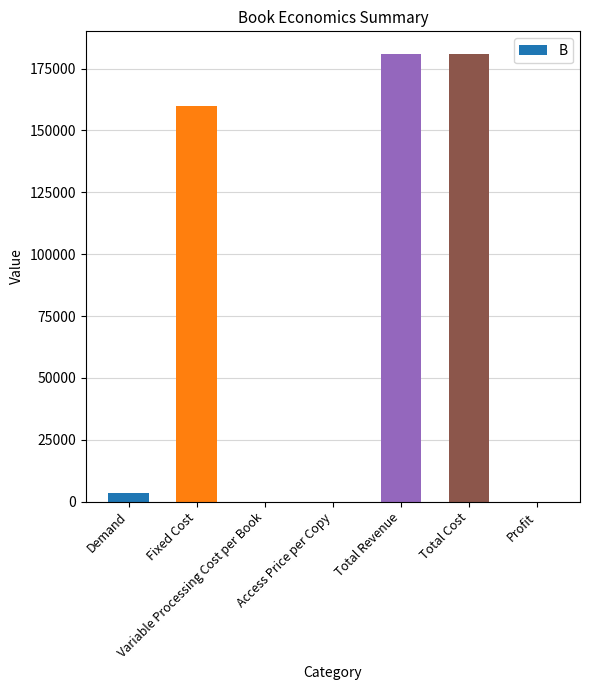

What is the average value?

75079.7